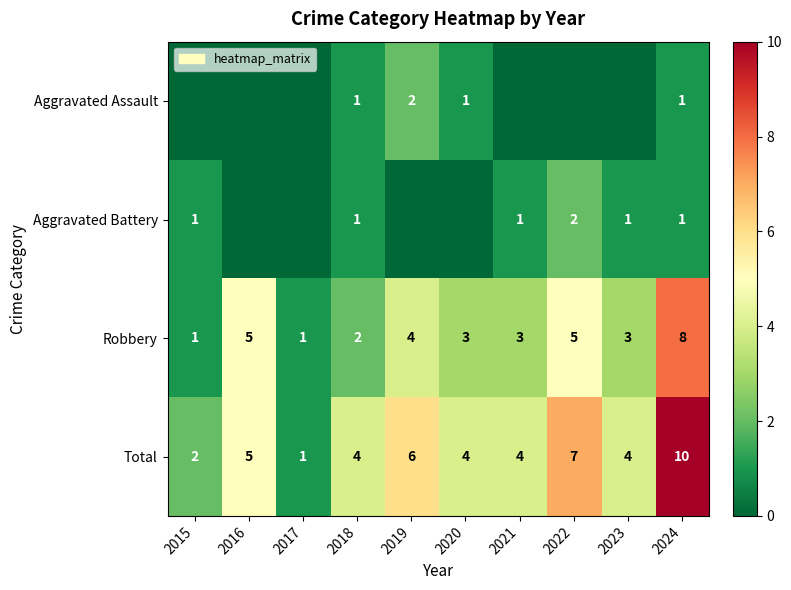

True or false: Total has a value of 4 at 2020.

True